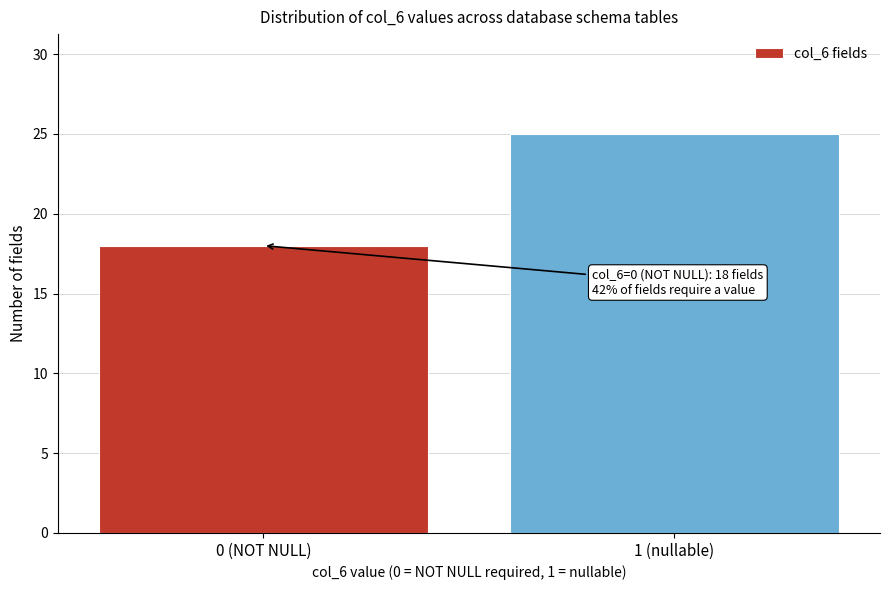

Reading left to right, what are all the values shown in this chart?

18	25